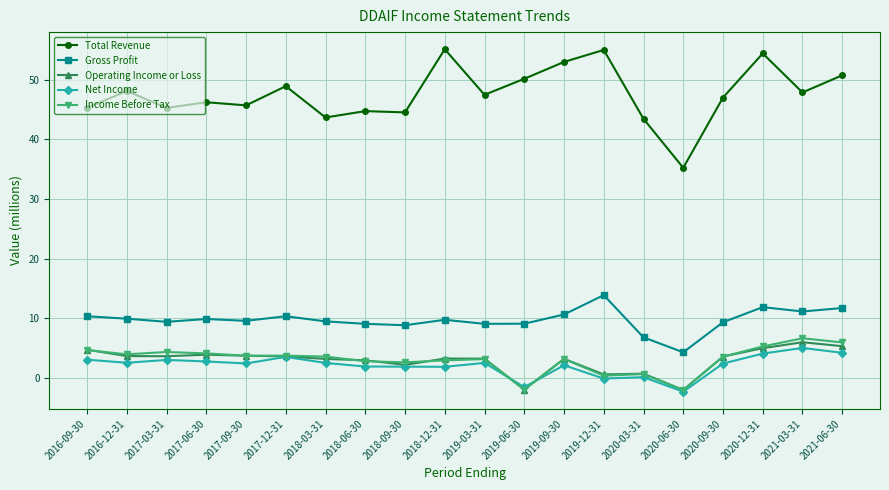

What is the value of the Net Income point at the 6th from the left?

3.5